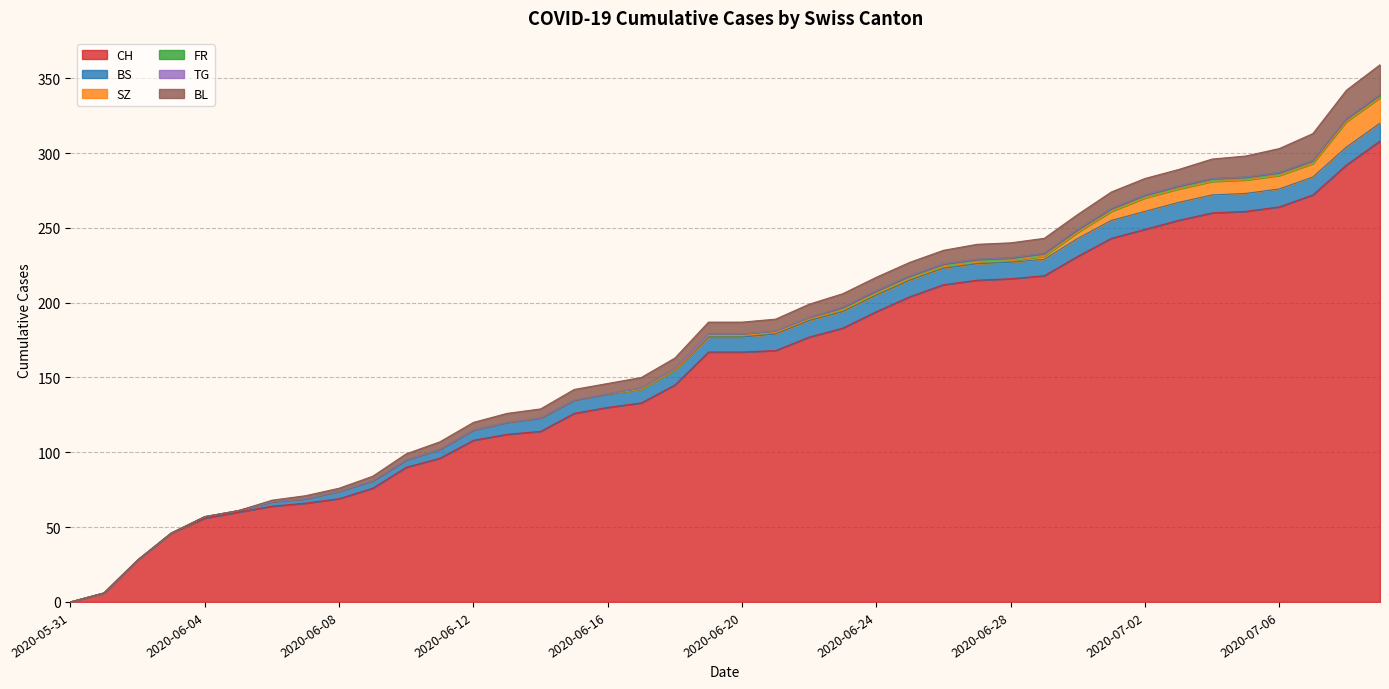

Which series has the widest spread of values?

CH